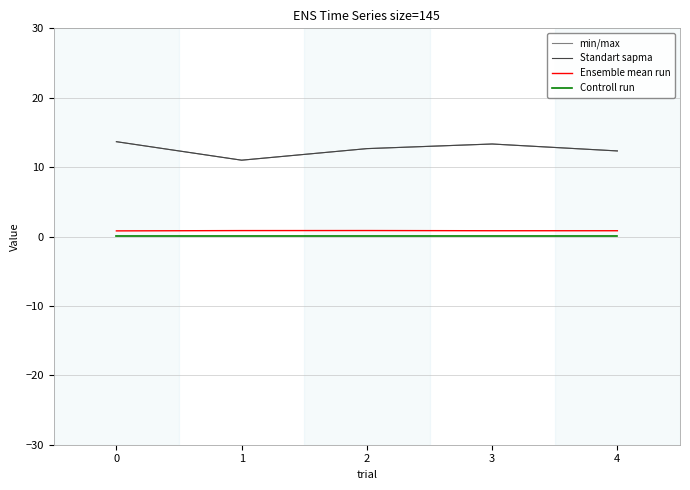

Is this an area chart (filled region under the line)?

No